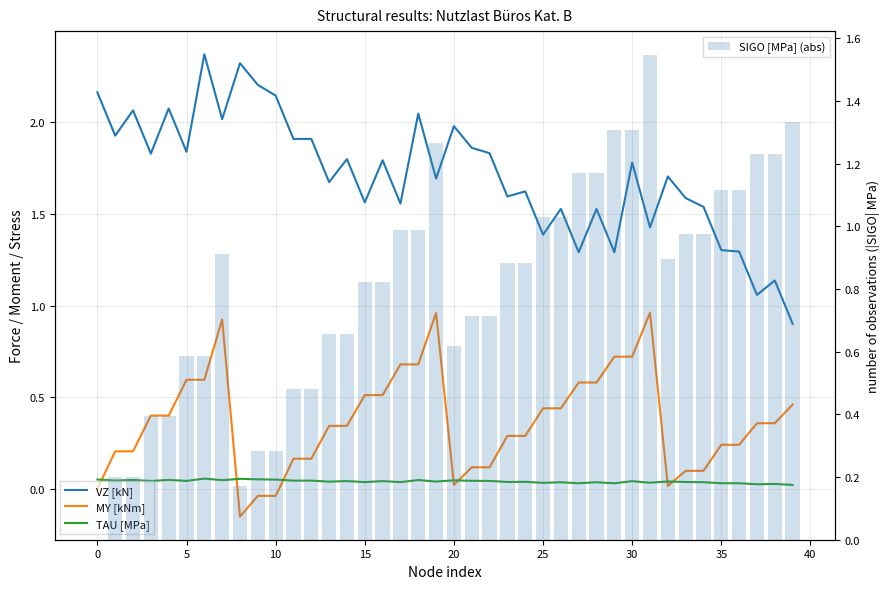

Does the chart contain any negative values?

Yes